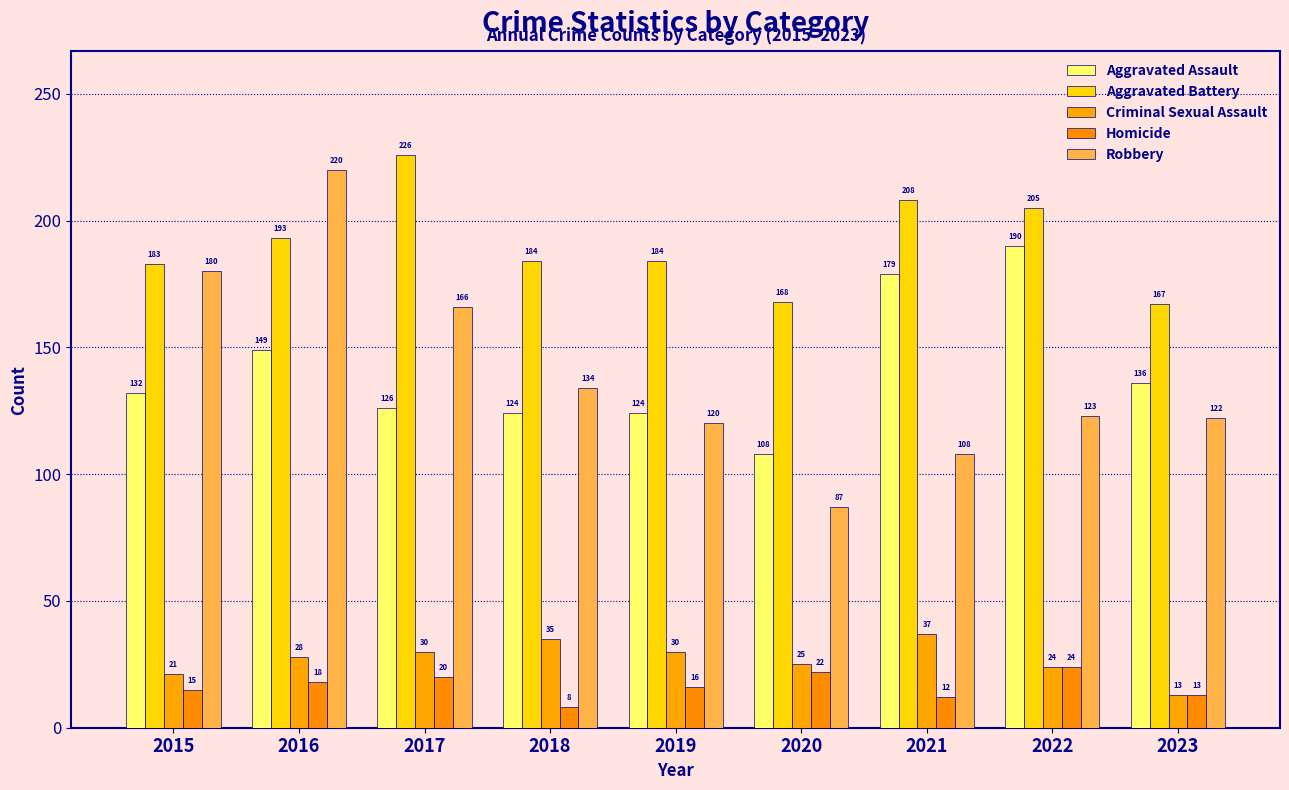

What is the minimum value shown in the chart?

8